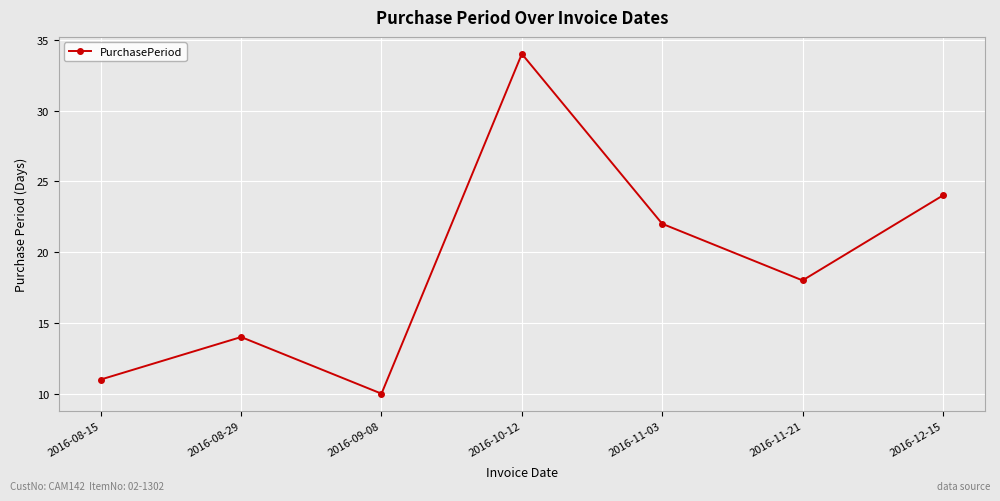

What is the change in value from 2016-08-29 to 2016-10-12?

+20